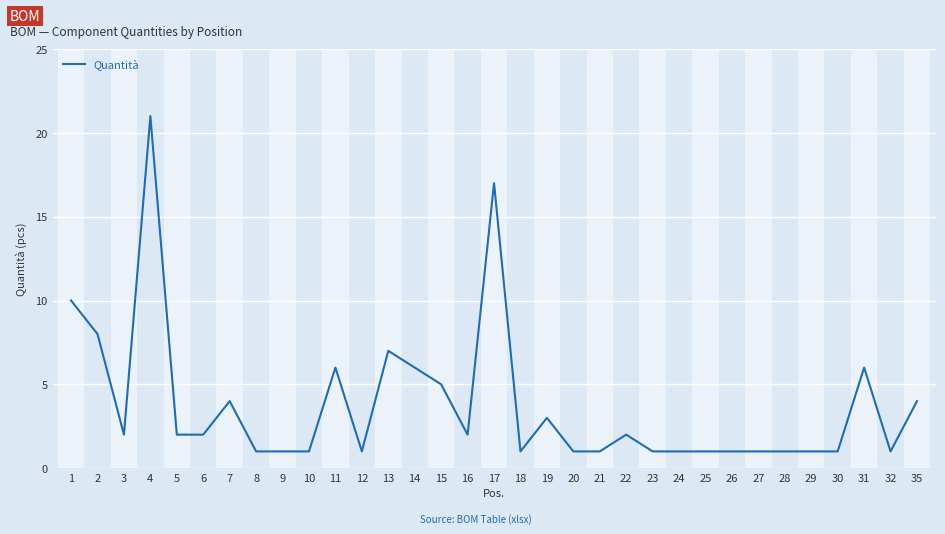

Reading left to right, what are all the values shown in this chart?

10	8	2	21	2	2	4	1	1	1	6	1	7	6	5	2	17	1	3	1	1	2	1	1	1	1	1	1	1	1	6	1	4